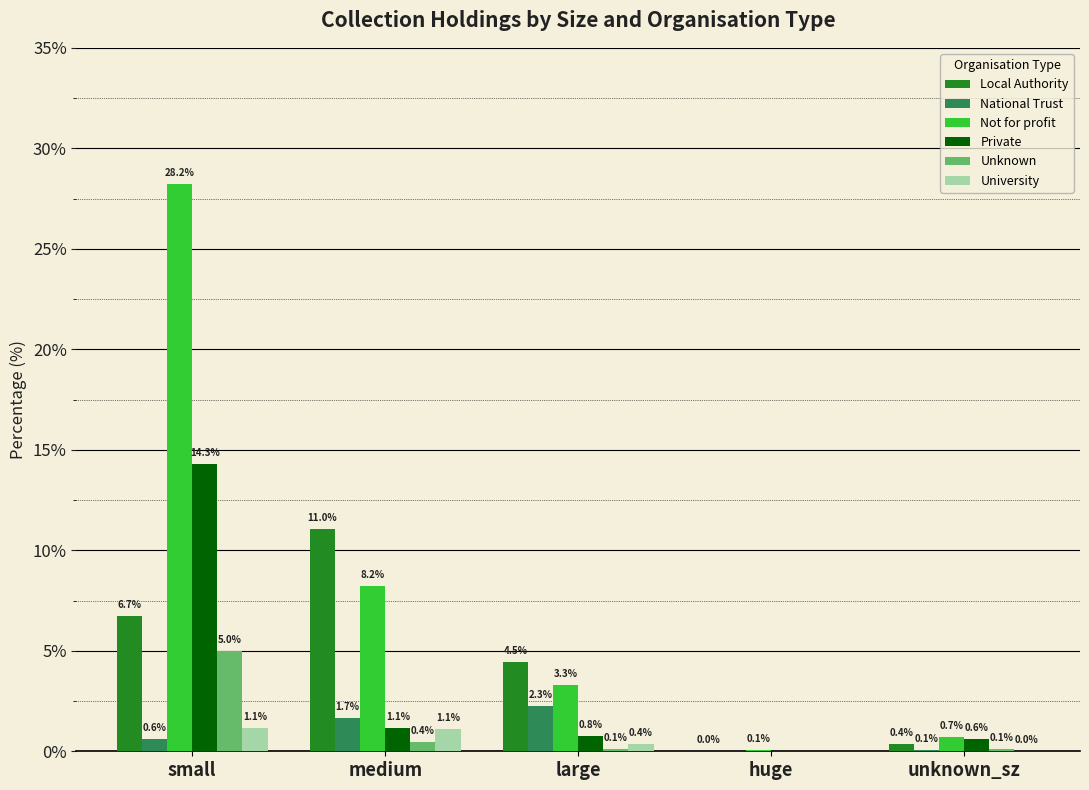

What is the highest value of the Not for profit series?

28.2